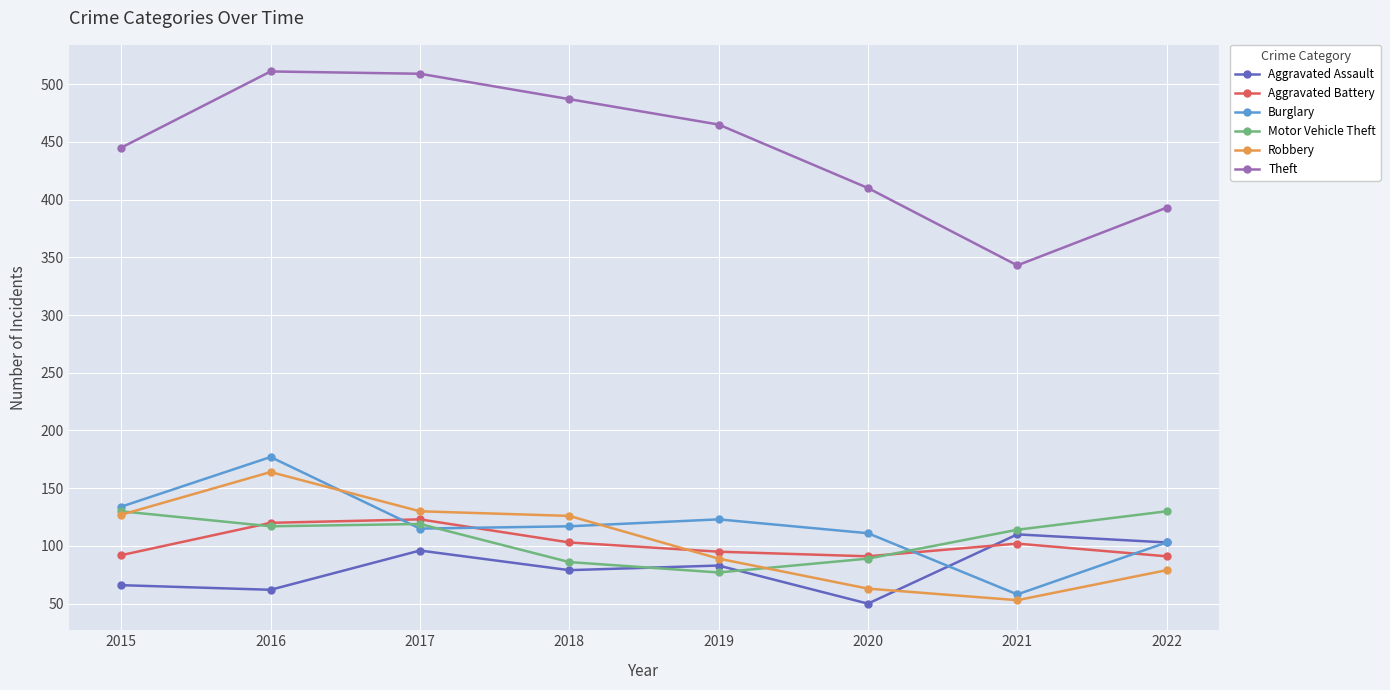

What is the lowest value of the Robbery series?

53